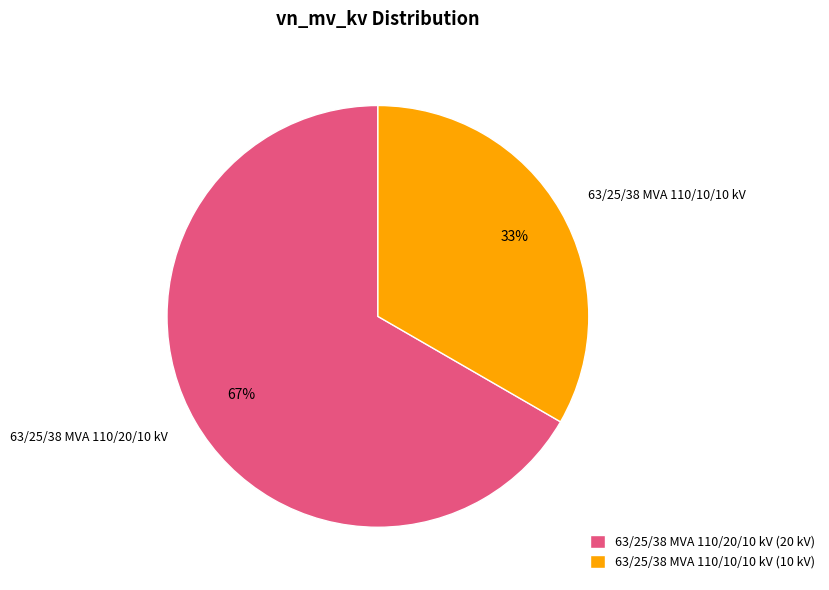

What is the majority slice?

63/25/38 MVA 110/20/10 kV